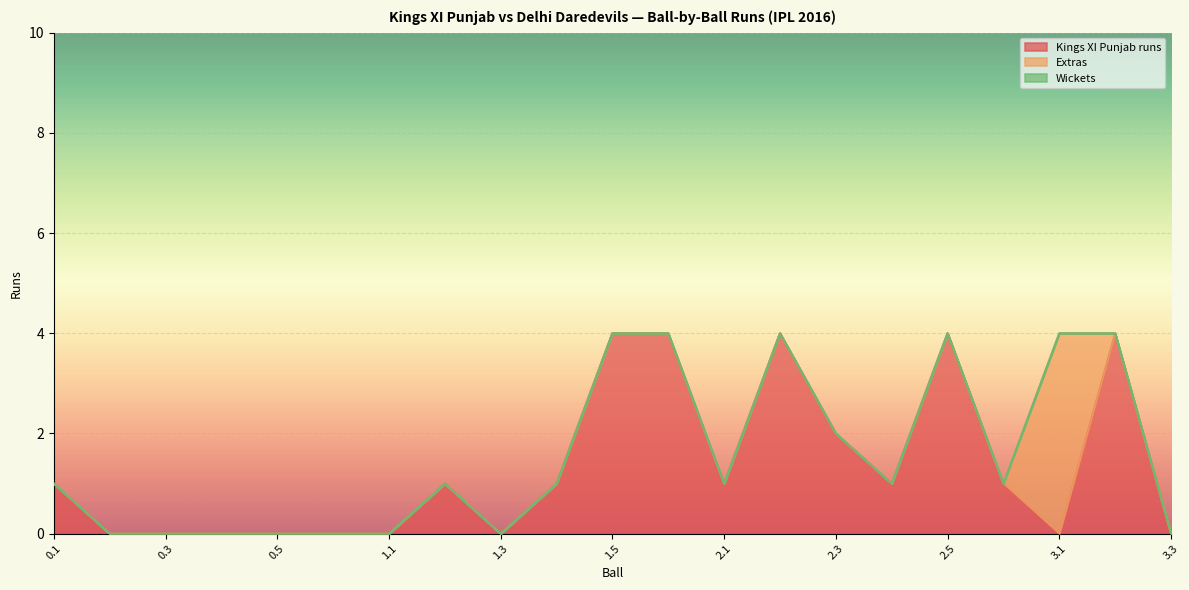

What is the total value across all series at 0.1?

1